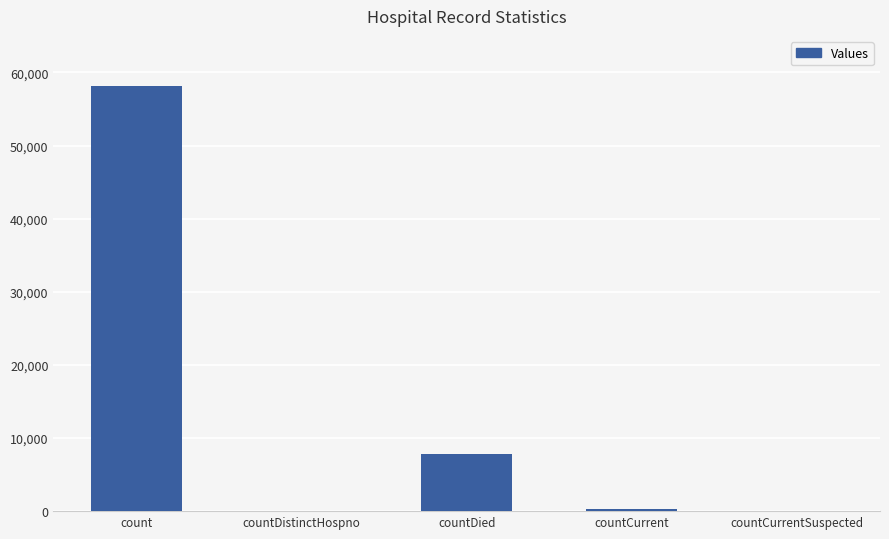

Reading right to left, list all the values displayed in this chart.

countCurrentSuspected=0	countCurrent=287	countDied=7803	countDistinctHospno=0	count=58107